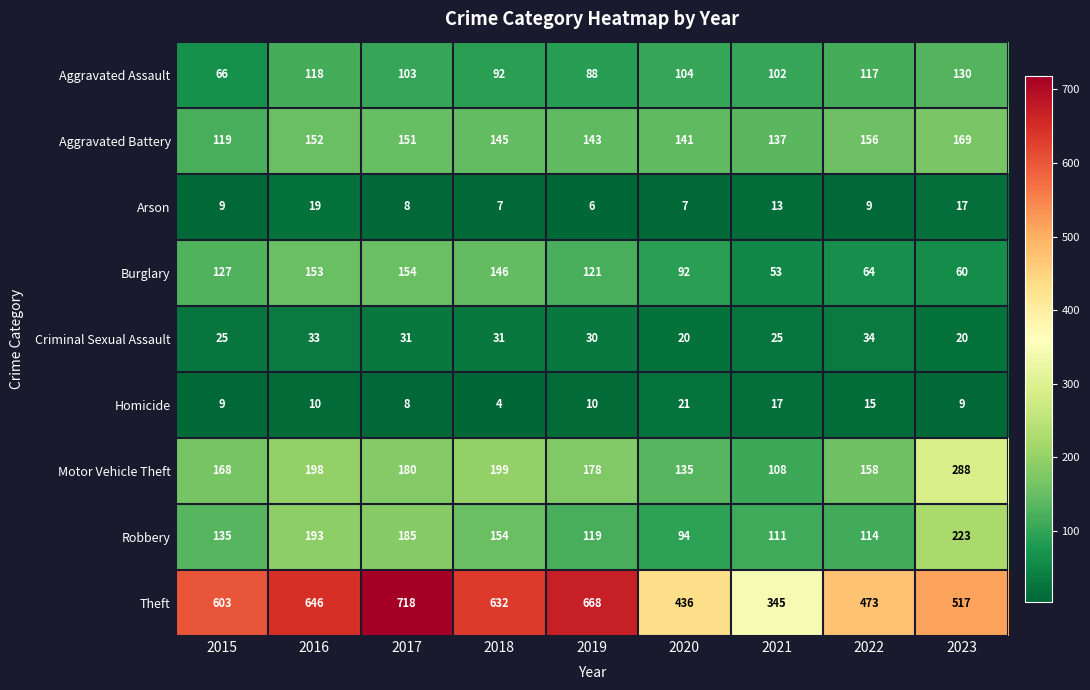

List the series in order of their peak value, lowest first.

Arson, Homicide, Criminal Sexual Assault, Aggravated Assault, Burglary, Aggravated Battery, Robbery, Motor Vehicle Theft, Theft